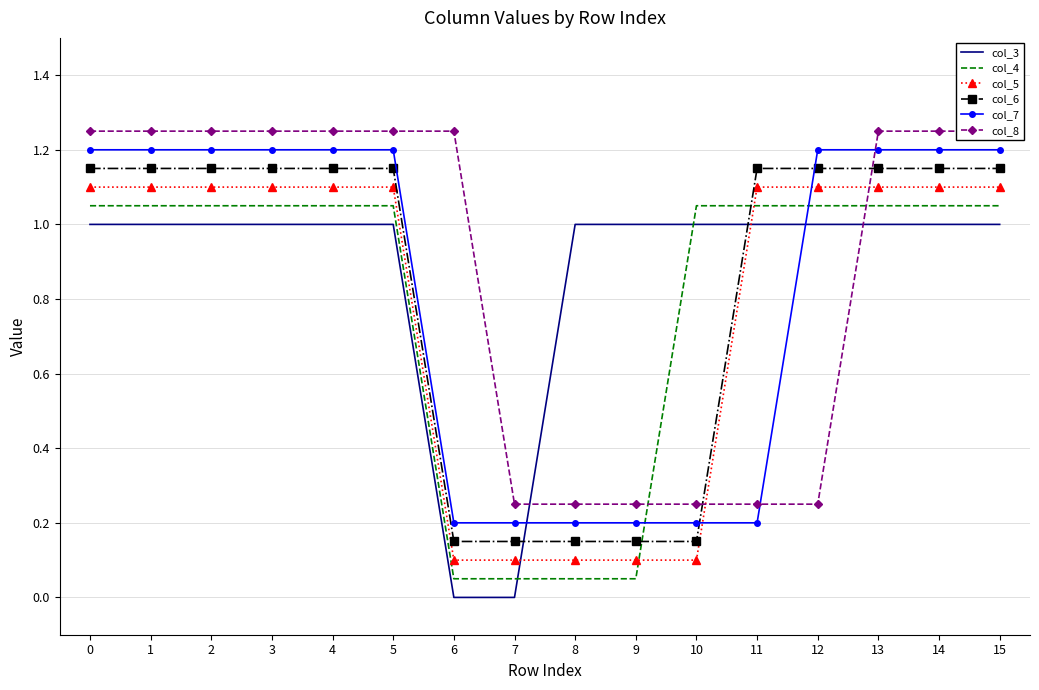

What is the average value of the col_8 series?

0.9